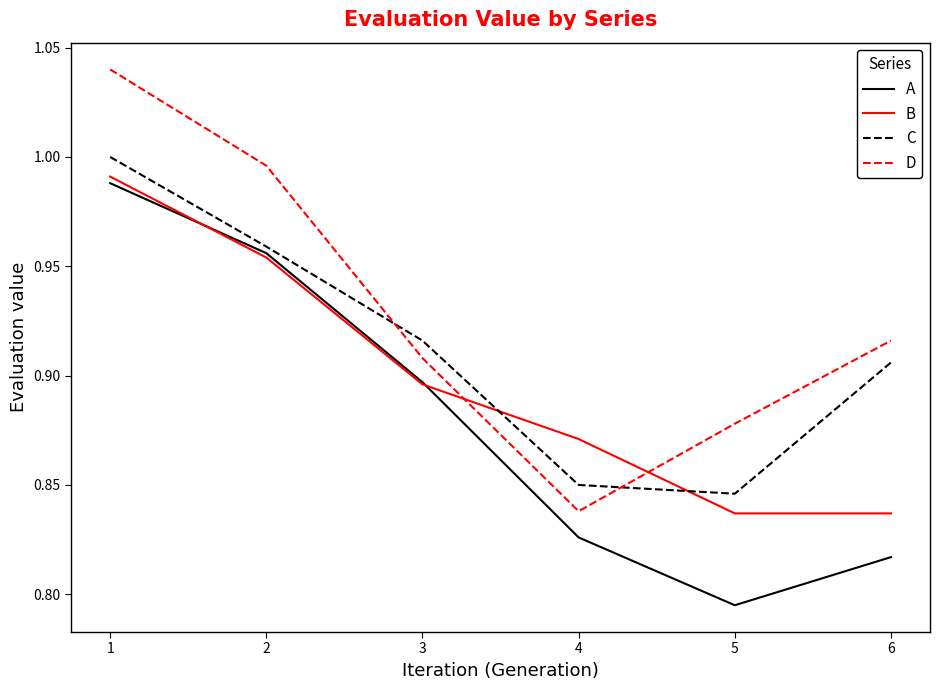

Between 1 and 5, which series saw the biggest shift?

A